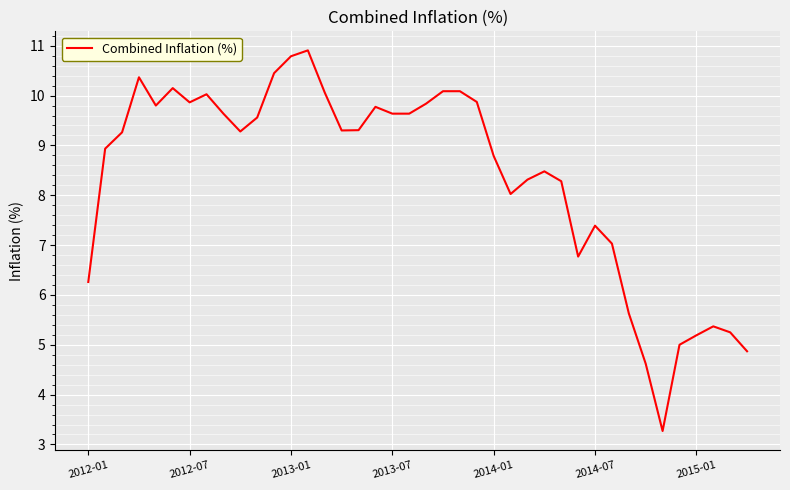

What is the greatest value displayed?

10.9